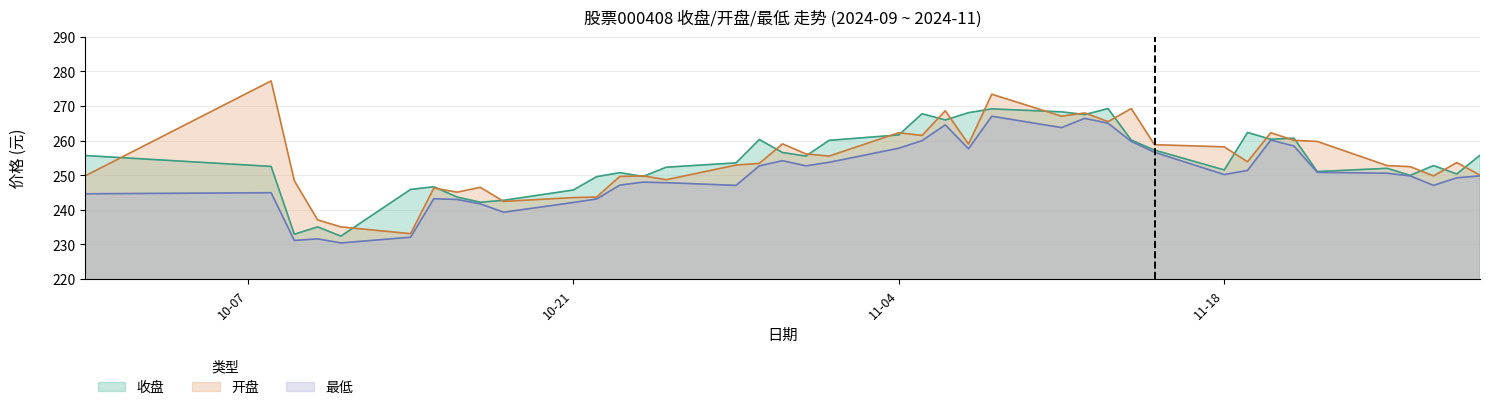

True or false: 开盘 has more than 1 points higher than both neighbors.

True